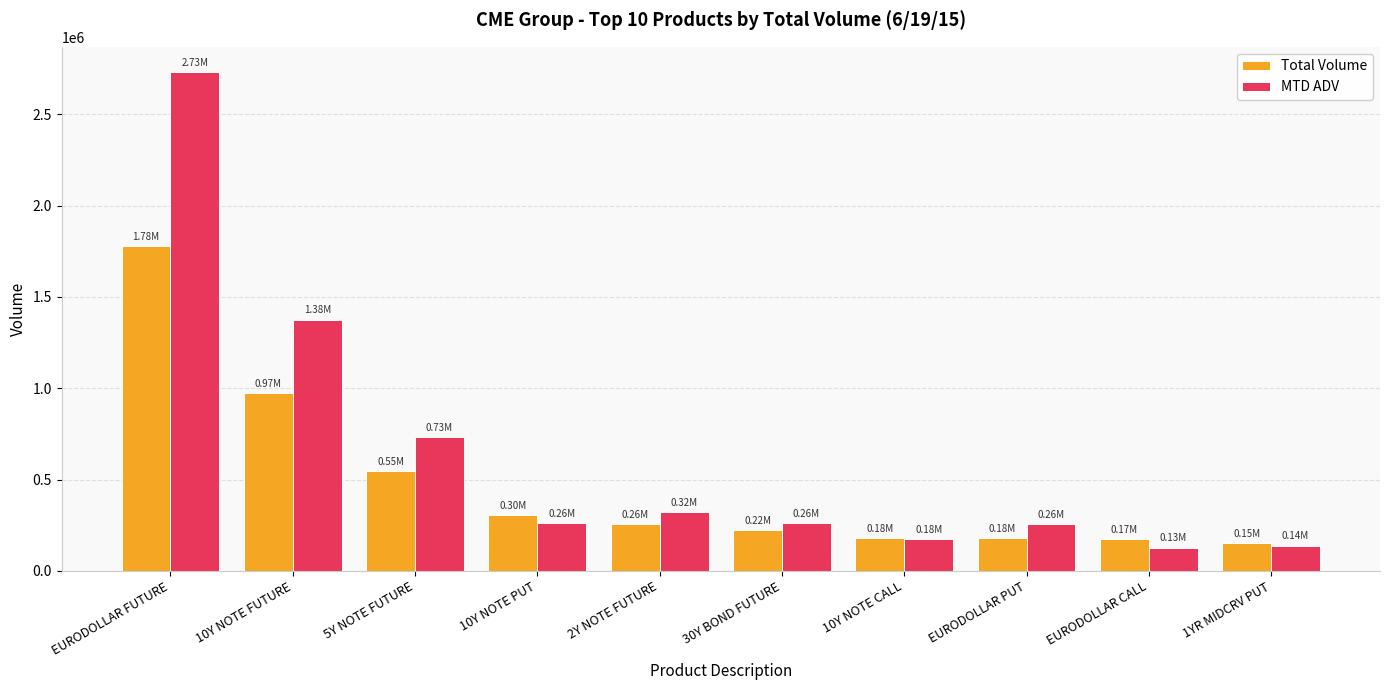

What is the value of the Total Volume bar at the 10th from the left?

154002.0